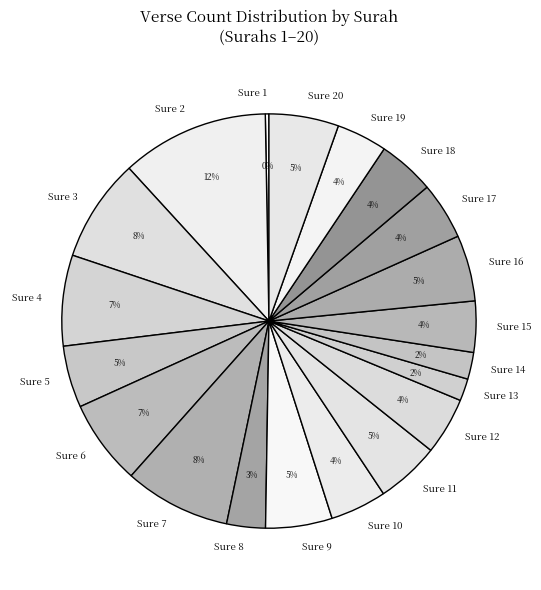

To the nearest percent, what is the difference between the Sure 8 and Sure 17 slice percentages?

1%